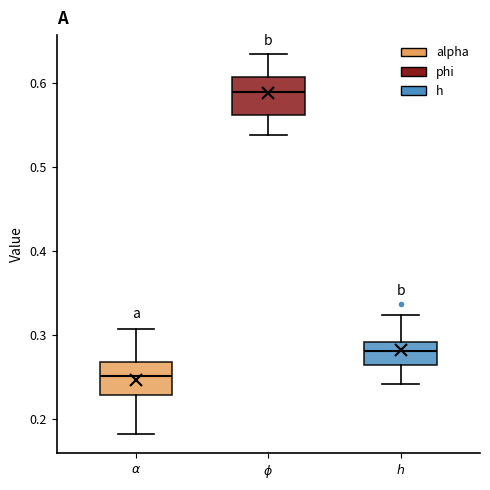

Reading left to right, read every box against the y-axis: the position of its median line, the range the box covers, and the ends of its whiskers. The values are not printed on the chart, so give them approximately, as read against the axis.

$\alpha$: median 0.25, box 0.23 to 0.27, whiskers 0.18 to 0.31
$\phi$: median 0.59, box 0.56 to 0.61, whiskers 0.54 to 0.63
$h$: median 0.28, box 0.26 to 0.29, whiskers 0.24 to 0.32